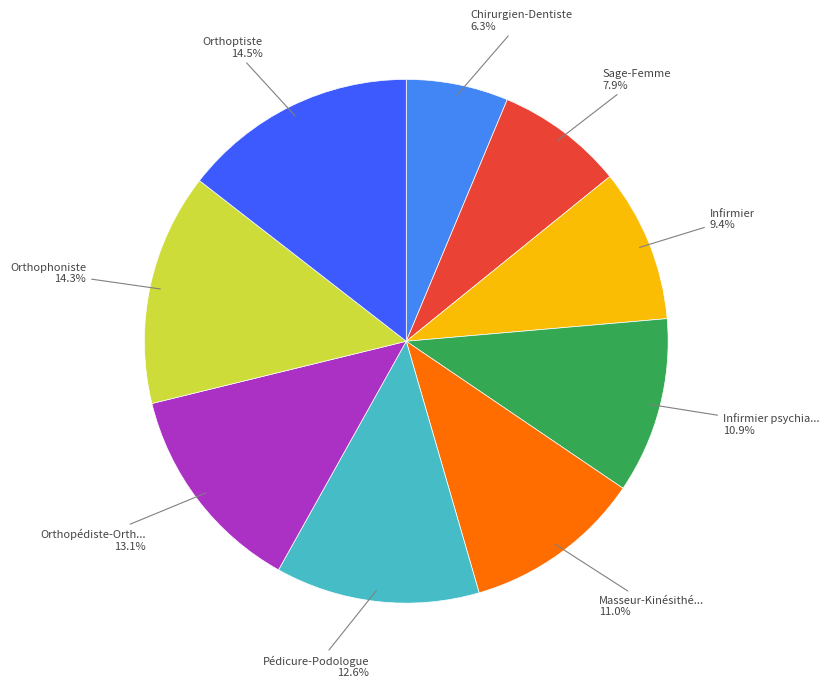

Is there a majority slice in this chart?

No